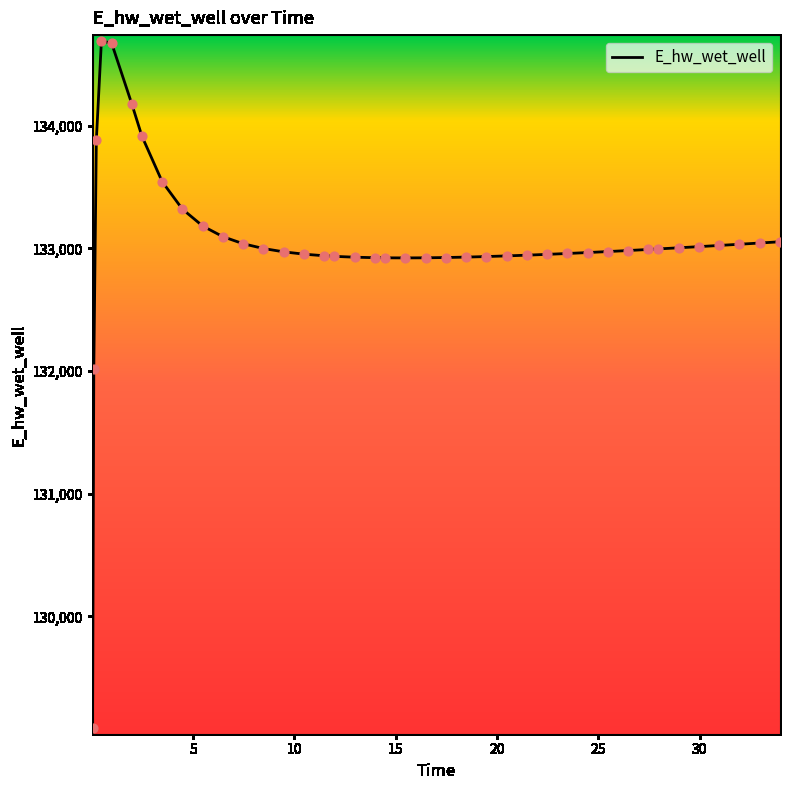

What is the minimum value shown in the chart?

129093.3